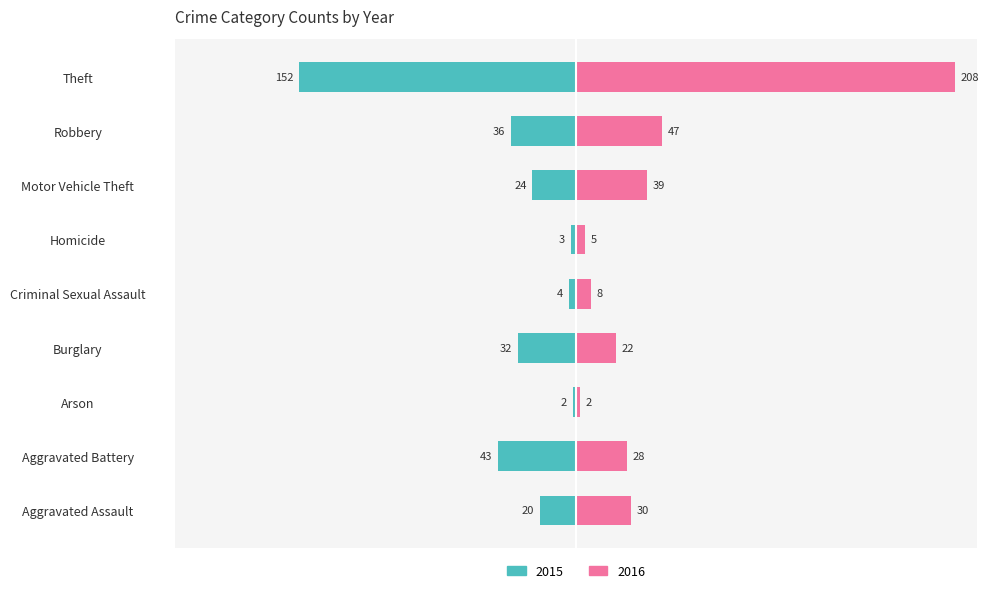

What is the average value of the 2016 series?

43